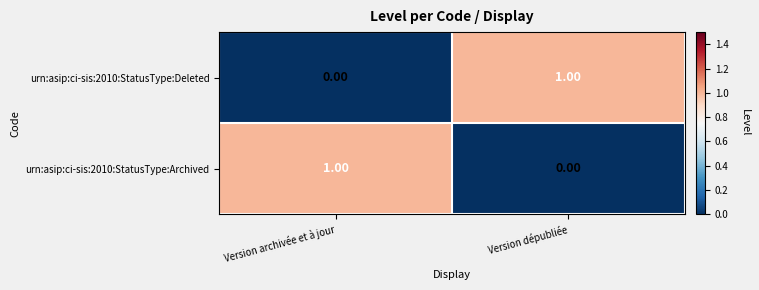

At Version dépubliée, list the series in order from smallest to largest.

urn:asip:ci-sis:2010:StatusType:Archived, urn:asip:ci-sis:2010:StatusType:Deleted